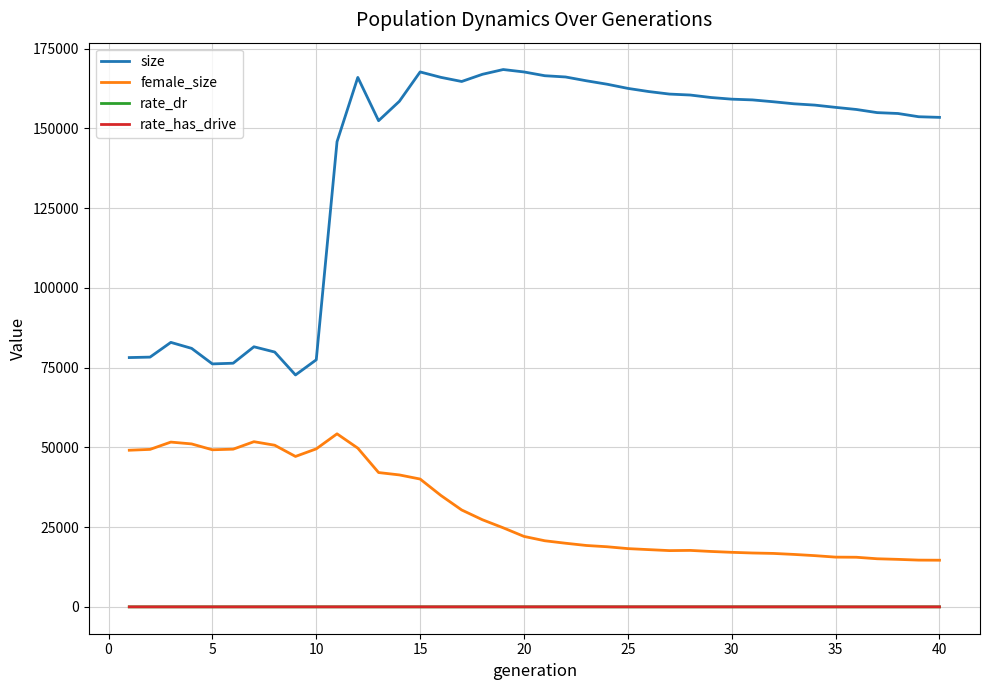

What is the maximum value shown in the chart?

168416.0